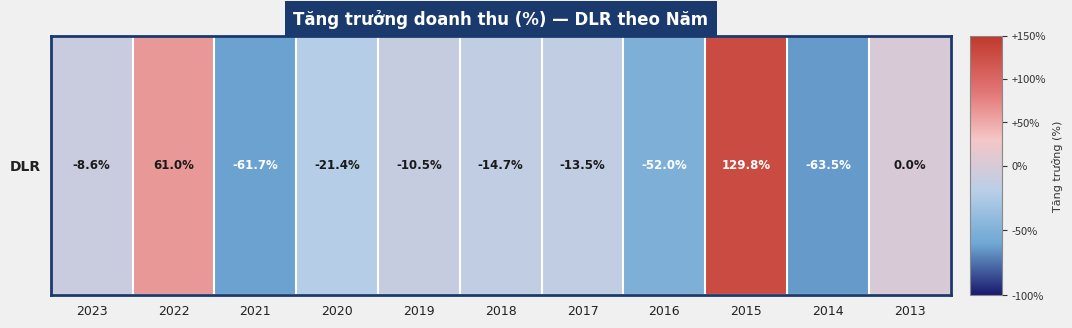

What is the change in value from 2016 to 2015?

+1.8